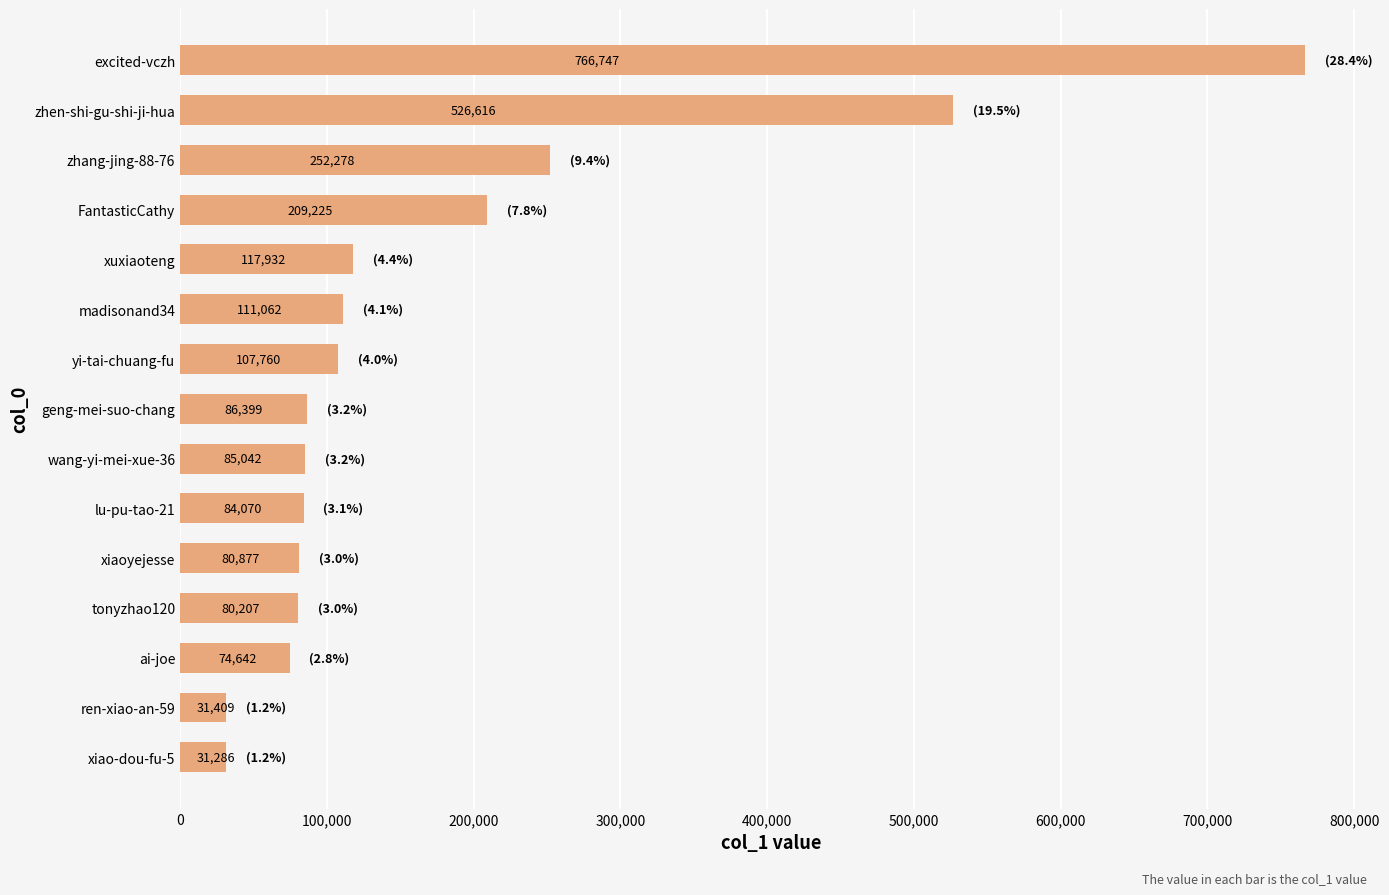

At which category does the chart reach its peak across all series?

excited-vczh